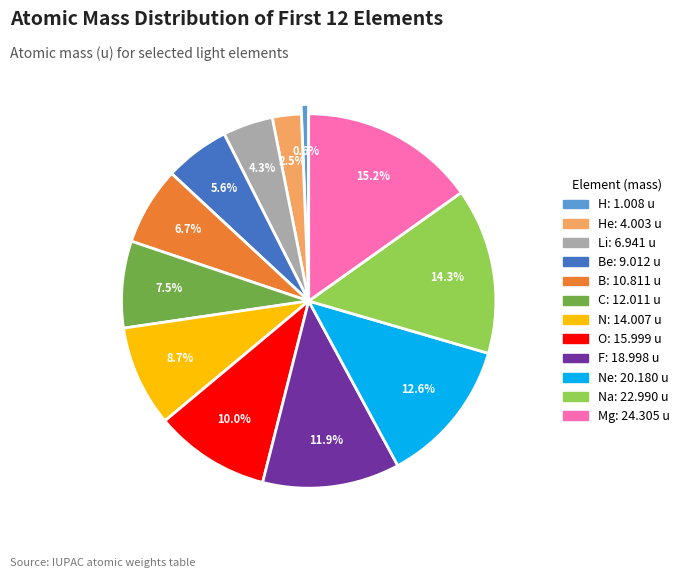

Does any single category account for the majority?

No